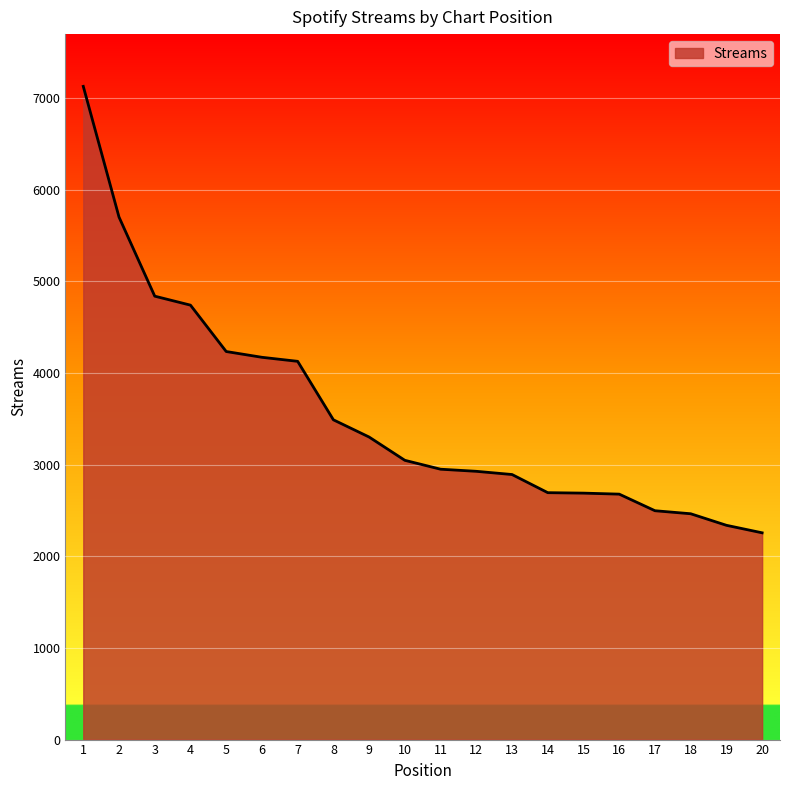

What is the greatest value displayed?

7127